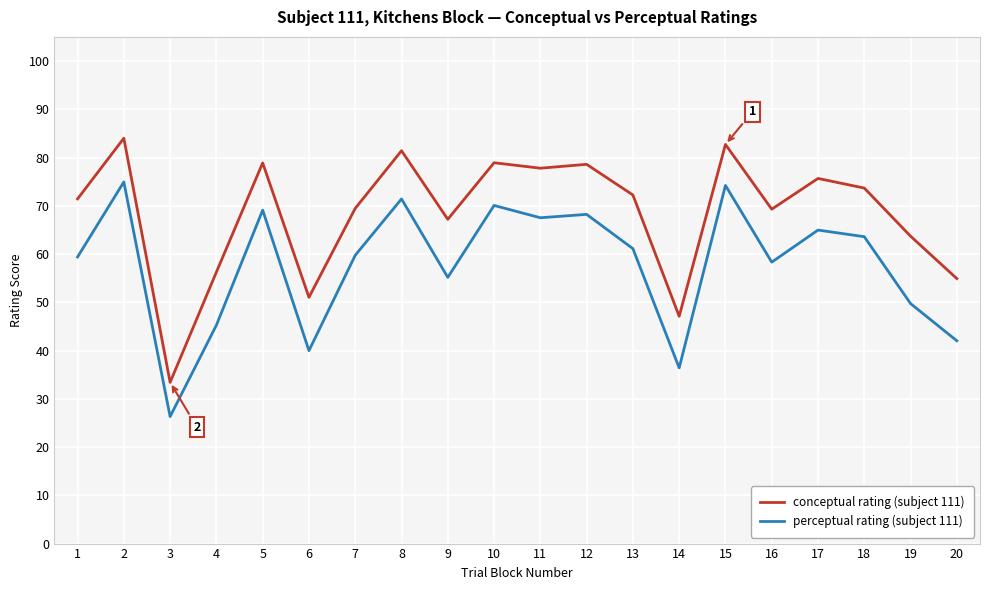

What is the sum of all perceptual rating (subject 111) values?

1157.5